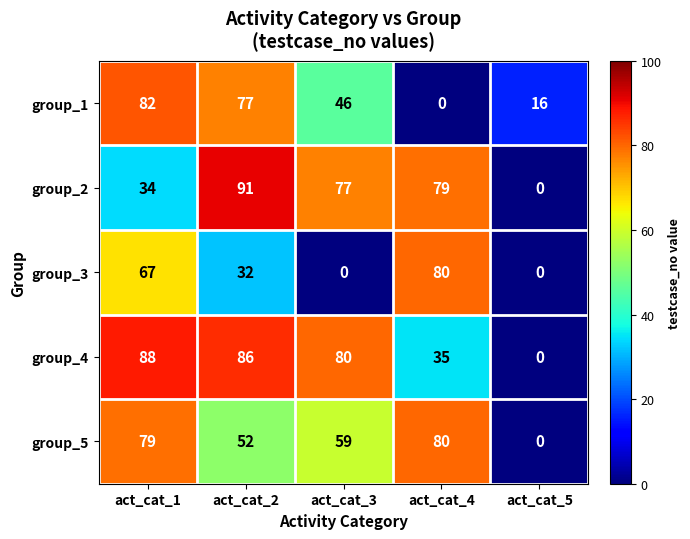

What is the total value across all series at act_cat_4?

274